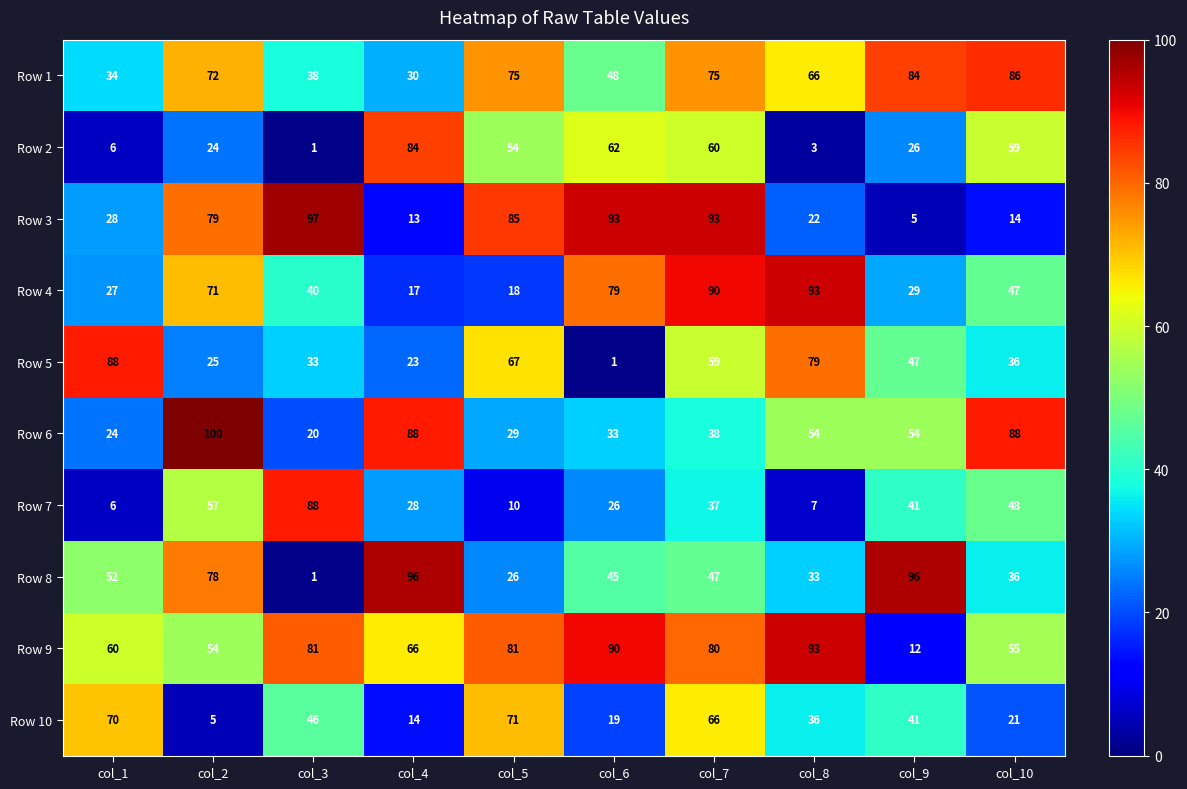

At which label is Row 9 closest to 52?

col_2